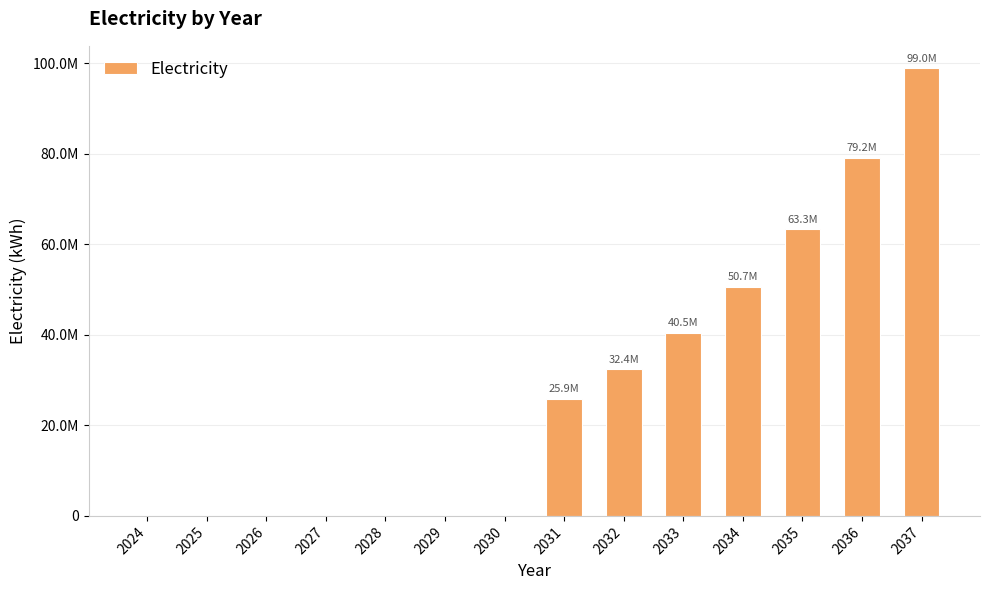

Is it true that the value at 2030 is 0.0?

True